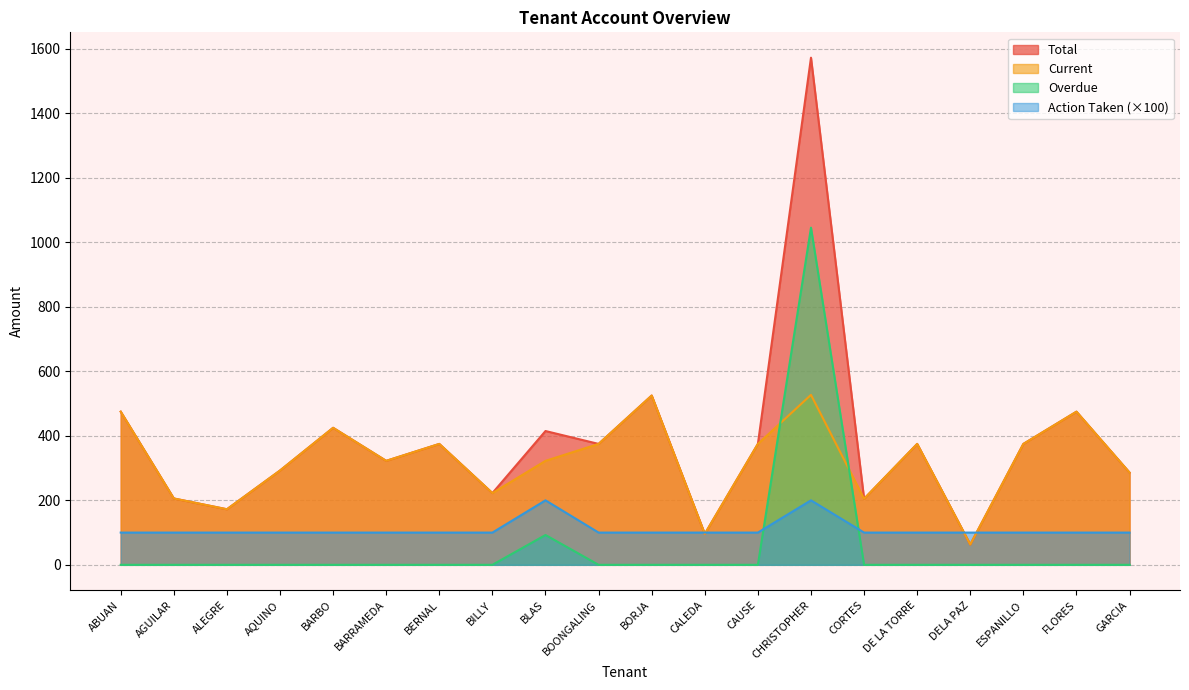

Where is Overdue nearest to the value 522?

BLAS